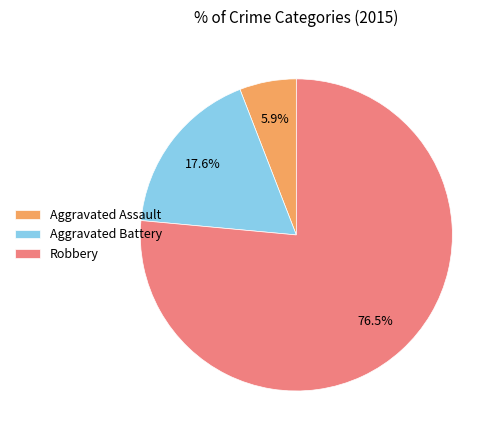

Between Robbery and Aggravated Battery, which is larger?

Robbery